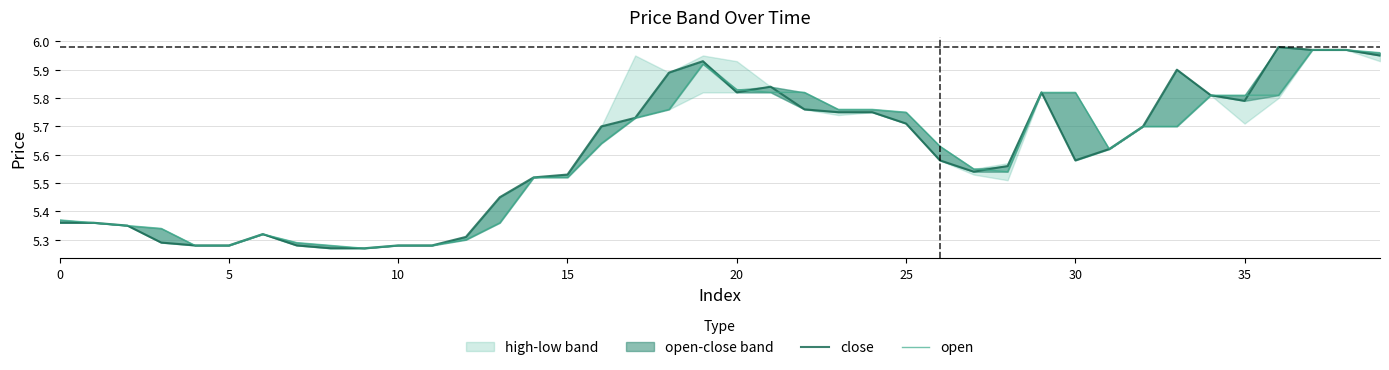

Reading left to right, what are all the values shown in this chart?

close: 5.4	5.4	5.3	5.3	5.3	5.3	5.3	5.3	5.3	5.3	5.3	5.3	5.3	5.5	5.5	5.5	5.7	5.7	5.9	5.9	5.8	5.8	5.8	5.8	5.8	5.7	5.6	5.5	5.6	5.8	5.6	5.6	5.7	5.9	5.8	5.8	6.0	6.0	6.0	6.0
open: 5.4	5.4	5.3	5.3	5.3	5.3	5.3	5.3	5.3	5.3	5.3	5.3	5.3	5.4	5.5	5.5	5.6	5.7	5.8	5.9	5.8	5.8	5.8	5.8	5.8	5.8	5.6	5.5	5.5	5.8	5.8	5.6	5.7	5.7	5.8	5.8	5.8	6.0	6.0	6.0